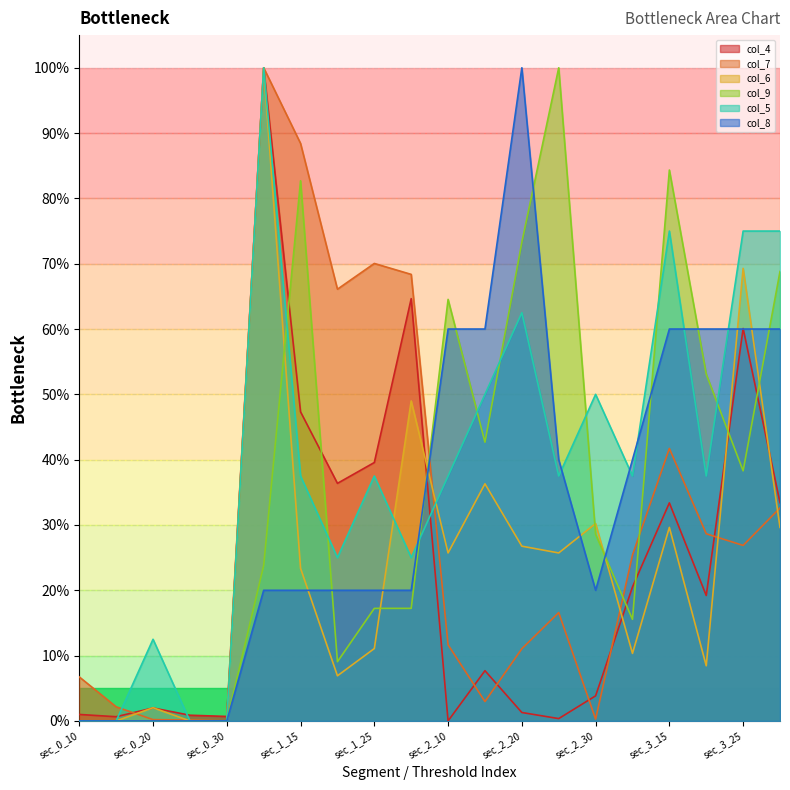

What is the value of the col_7 point at the 10th from the left?

68.4